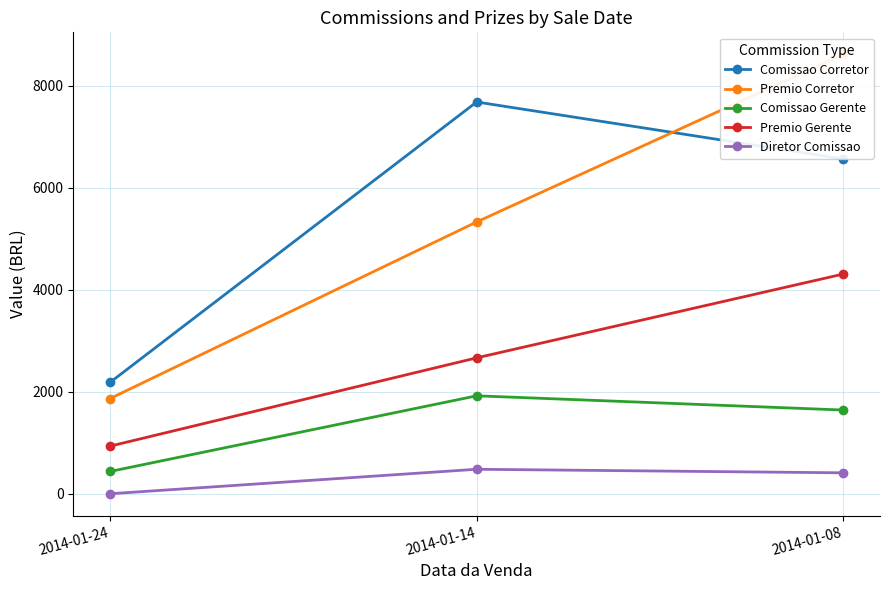

Which series changed the most between 2014-01-14 and 2014-01-08?

Premio Corretor